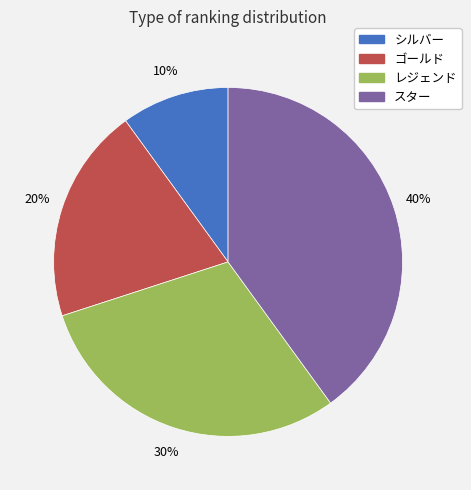

True or false: スター accounts for 40% of the total.

True